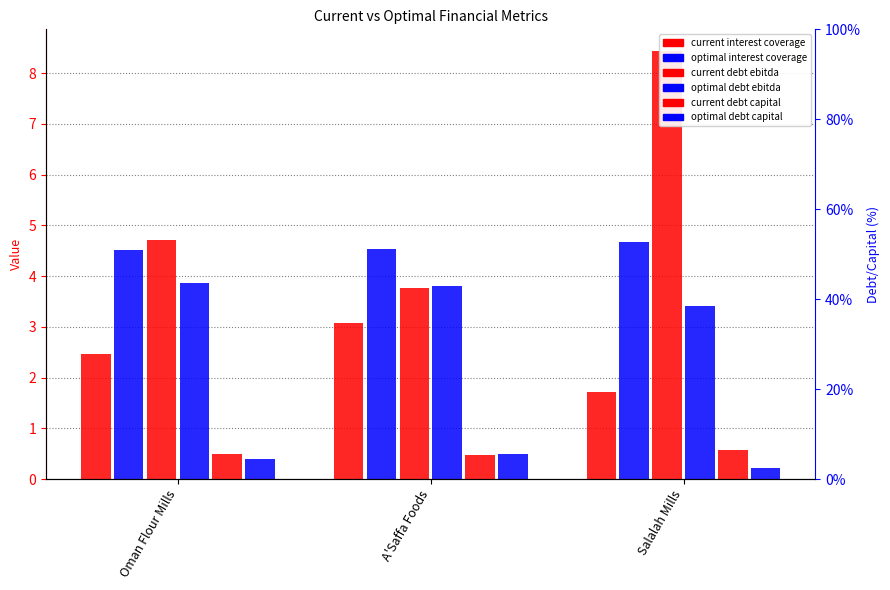

Reading right to left, what are all the values shown in this chart?

current_interest_coverage: 1.7	3.1	2.5
optimal_interest_coverage: 4.7	4.5	4.5
current_debt_ebitda: 8.4	3.8	4.7
optimal_debt_ebitda: 3.4	3.8	3.9
current_debt_capital: 0.6	0.5	0.5
optimal_debt_capital: 0.2	0.5	0.4